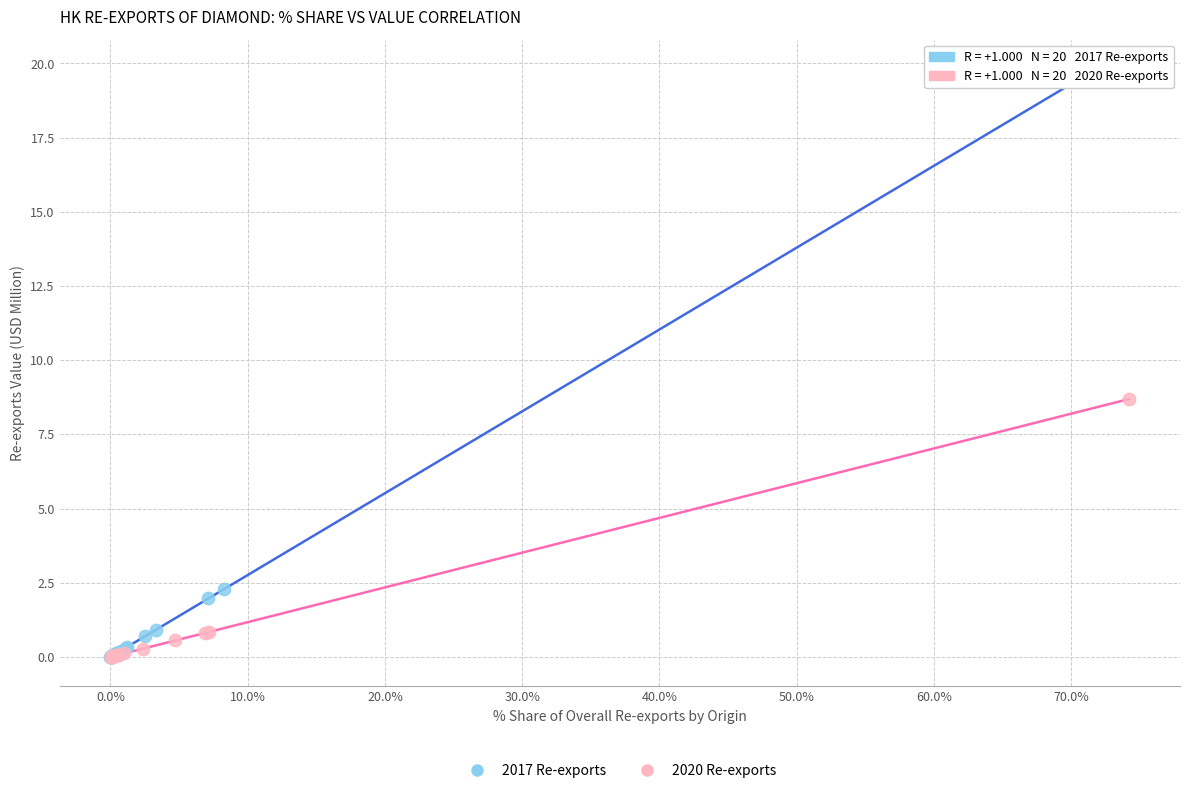

Which series reaches the maximum Y coordinate?

2017 Re-exports